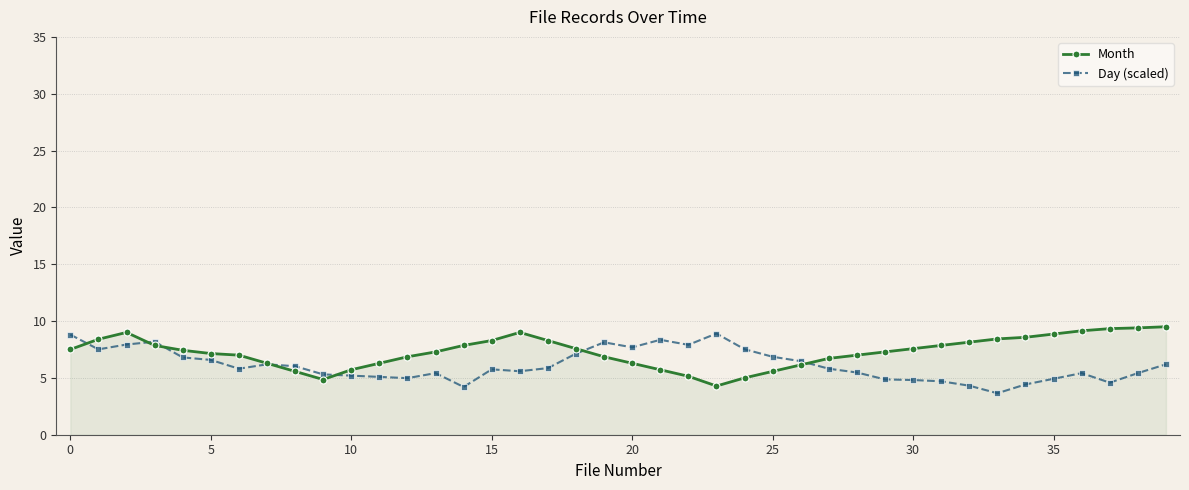

What is the average value of the Month series?

7.3